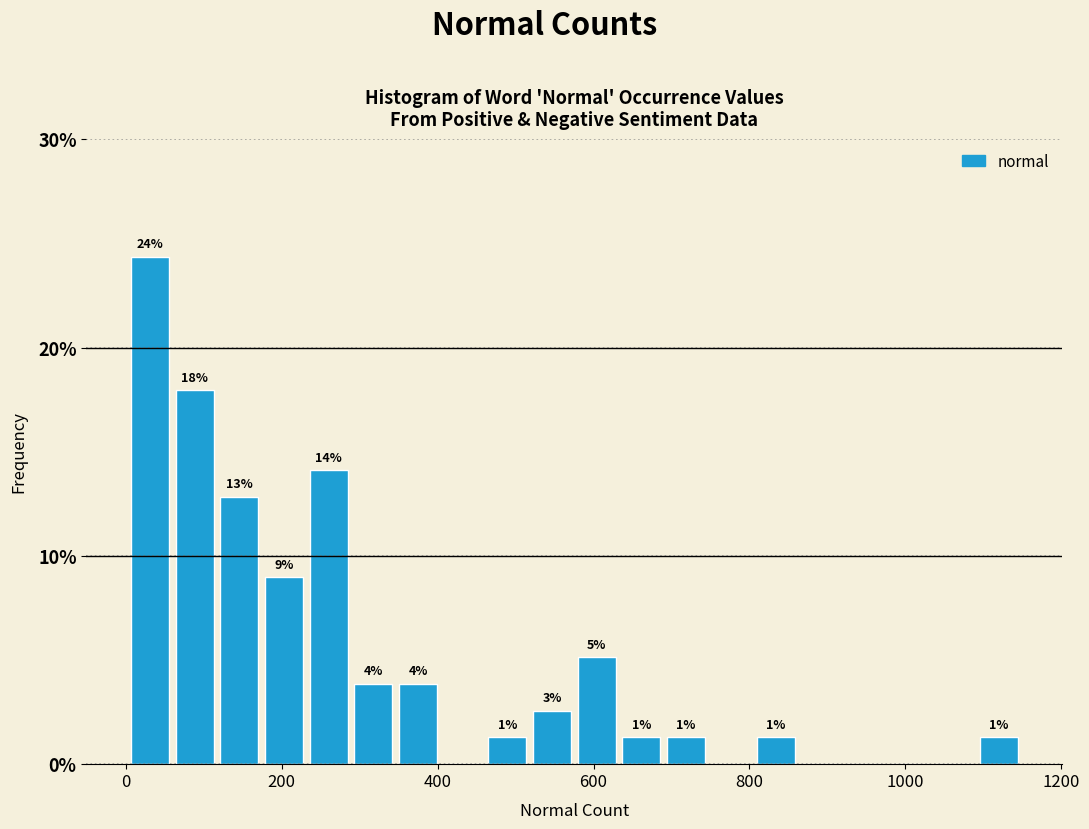

Read against the x-axis, roughly where is the centre of the tallest bar?

40